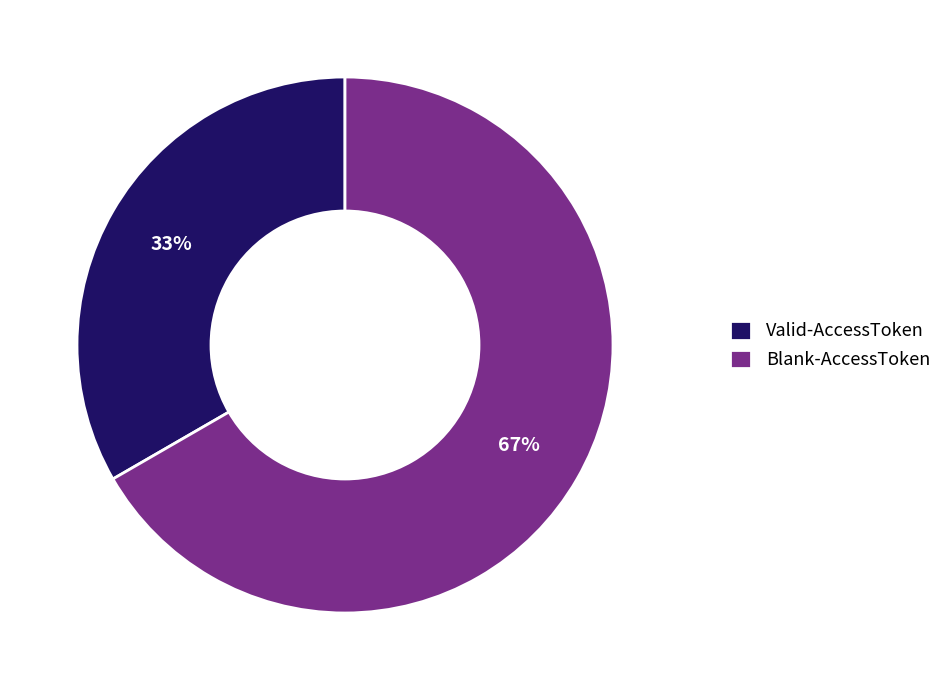

Is the sum of Blank-AccessToken and Valid-AccessToken greater than half?

Yes